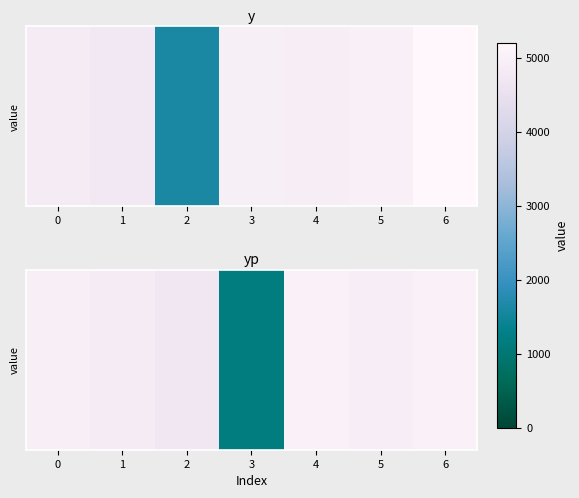

Reading right to left, extract all data points from this chart.

6=5005.9	5=4910.8	4=5003.6	3=1176.7	2=4735.9	1=4849.8	0=4930.1